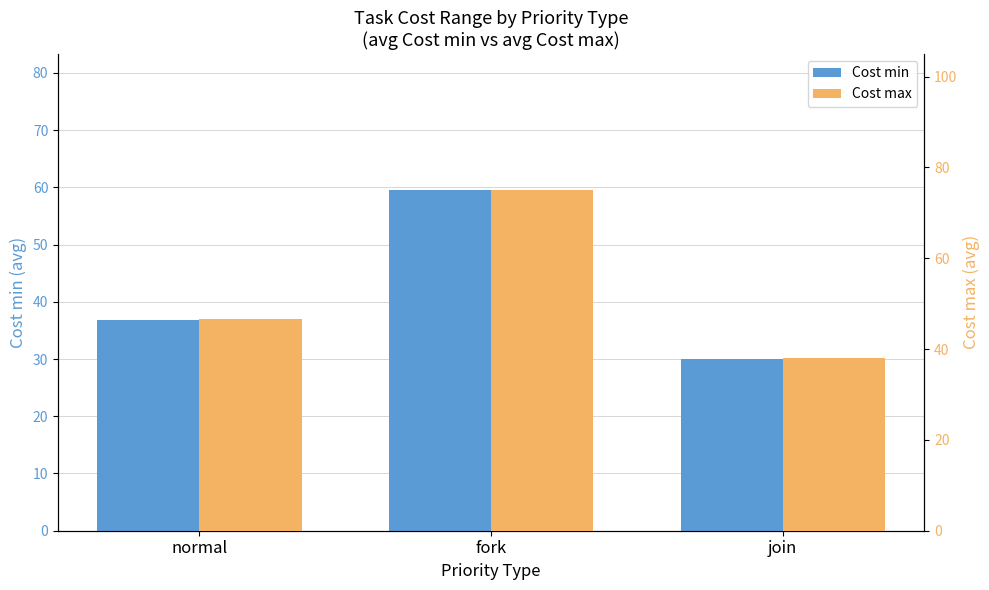

At which label does Cost min first exceed 36?

normal